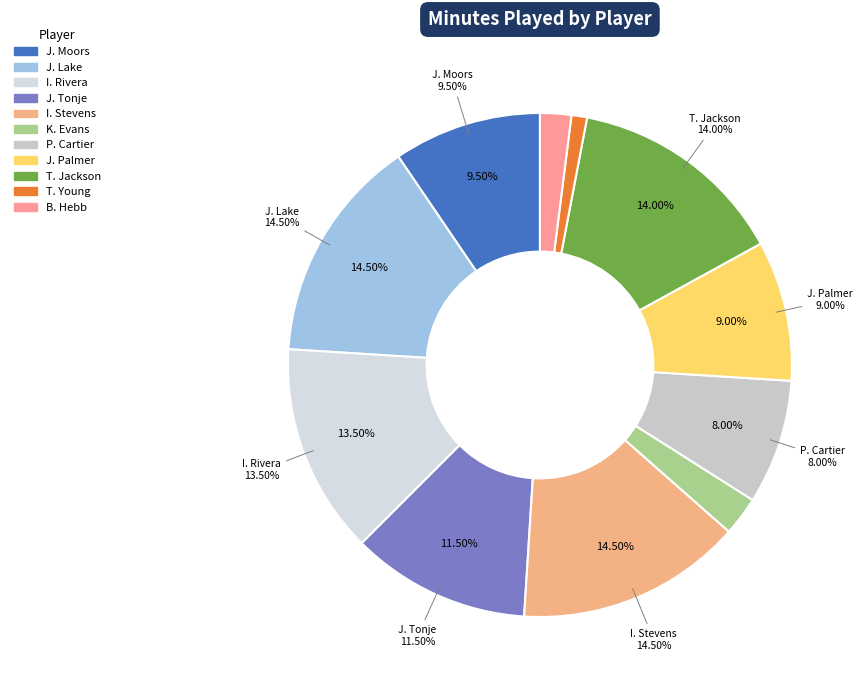

To the nearest percent, what percentage of the pie is J. Palmer?

9%